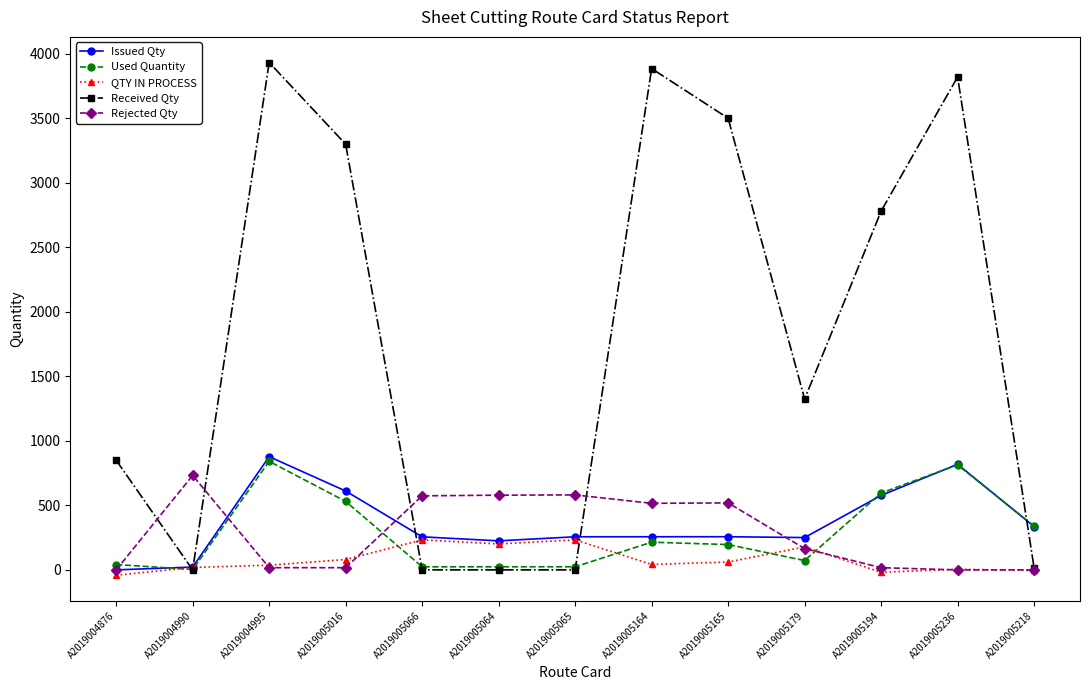

What is the approximate value of Received Qty at A2019004995?

3932.0